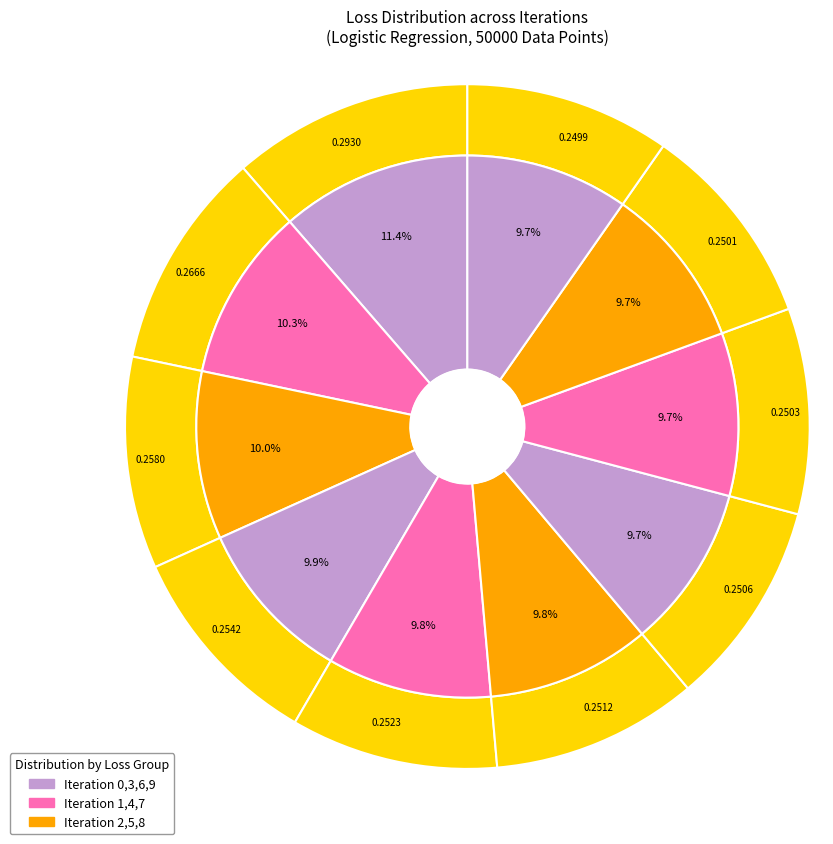

The 5 slice represents 24% of the pie. True or false?

False